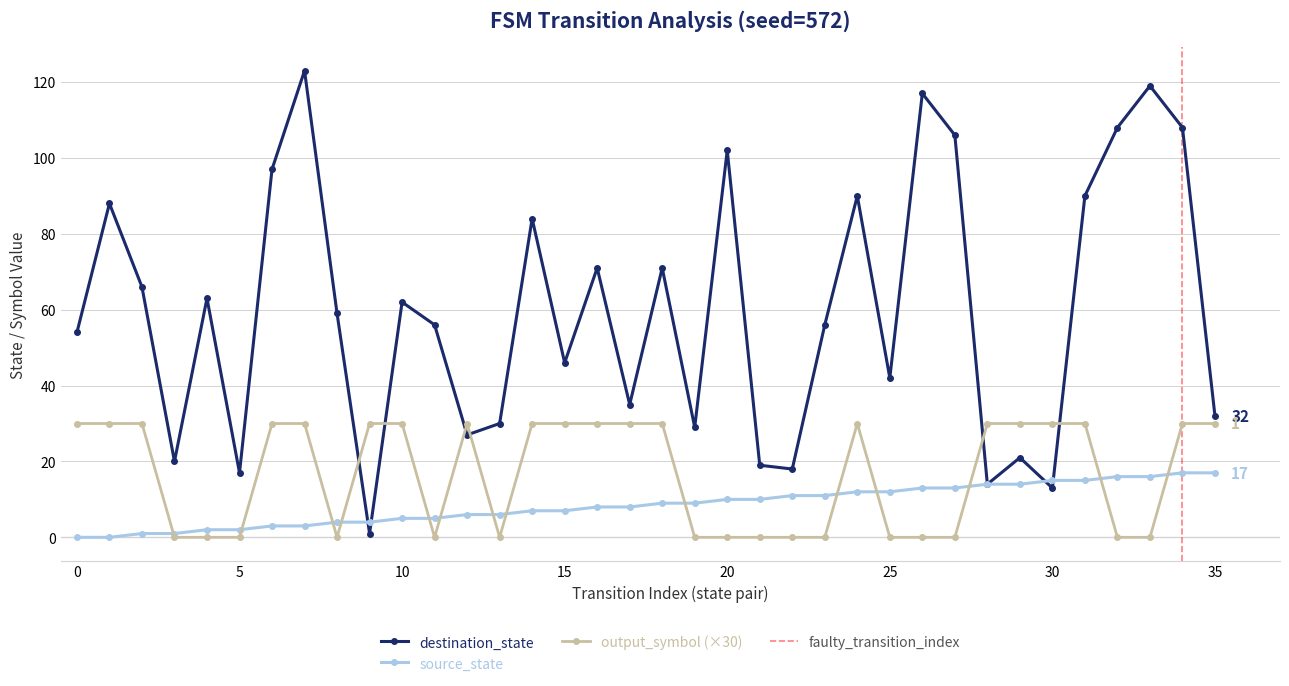

How many series are shown in this chart?

3